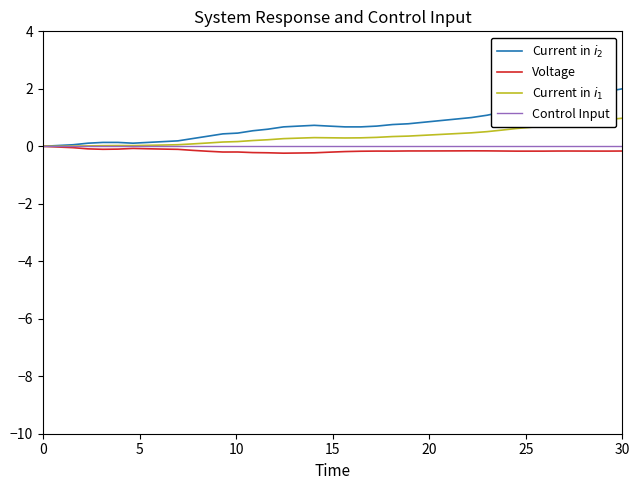

What is the maximum value shown in the chart?

2.0